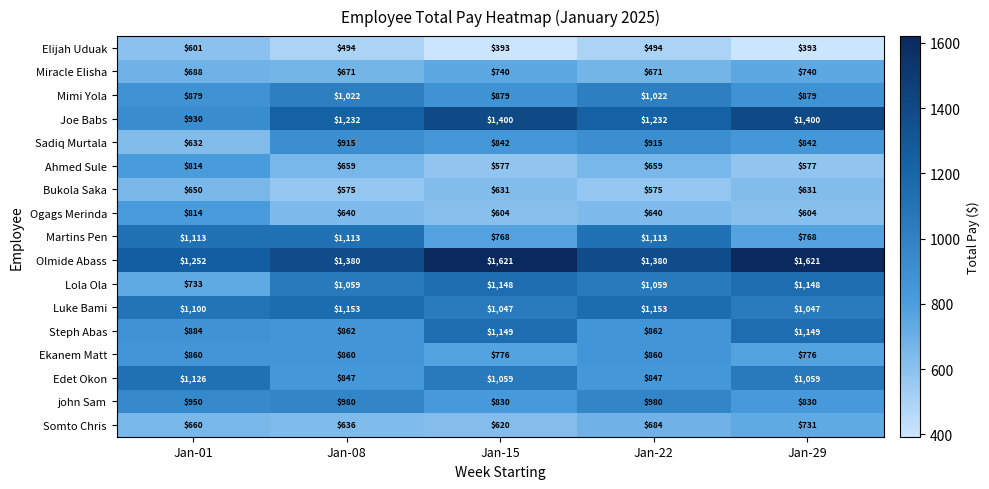

At Jan-15, list the series in order from smallest to largest.

Elijah Uduak, Ahmed Sule, Ogags Merinda, Somto Chris, Bukola Saka, Miracle Elisha, Martins Pen, Ekanem Matt, john Sam, Sadiq Murtala, Mimi Yola, Luke Bami, Edet Okon, Lola Ola, Steph Abas, Joe Babs, Olmide Abass